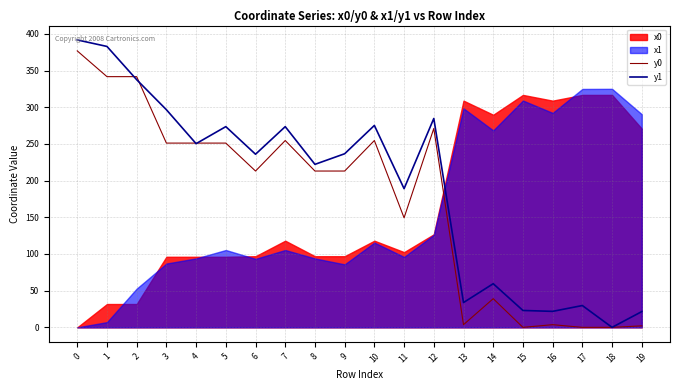

Which series changed the most between 0 and 3?

y0